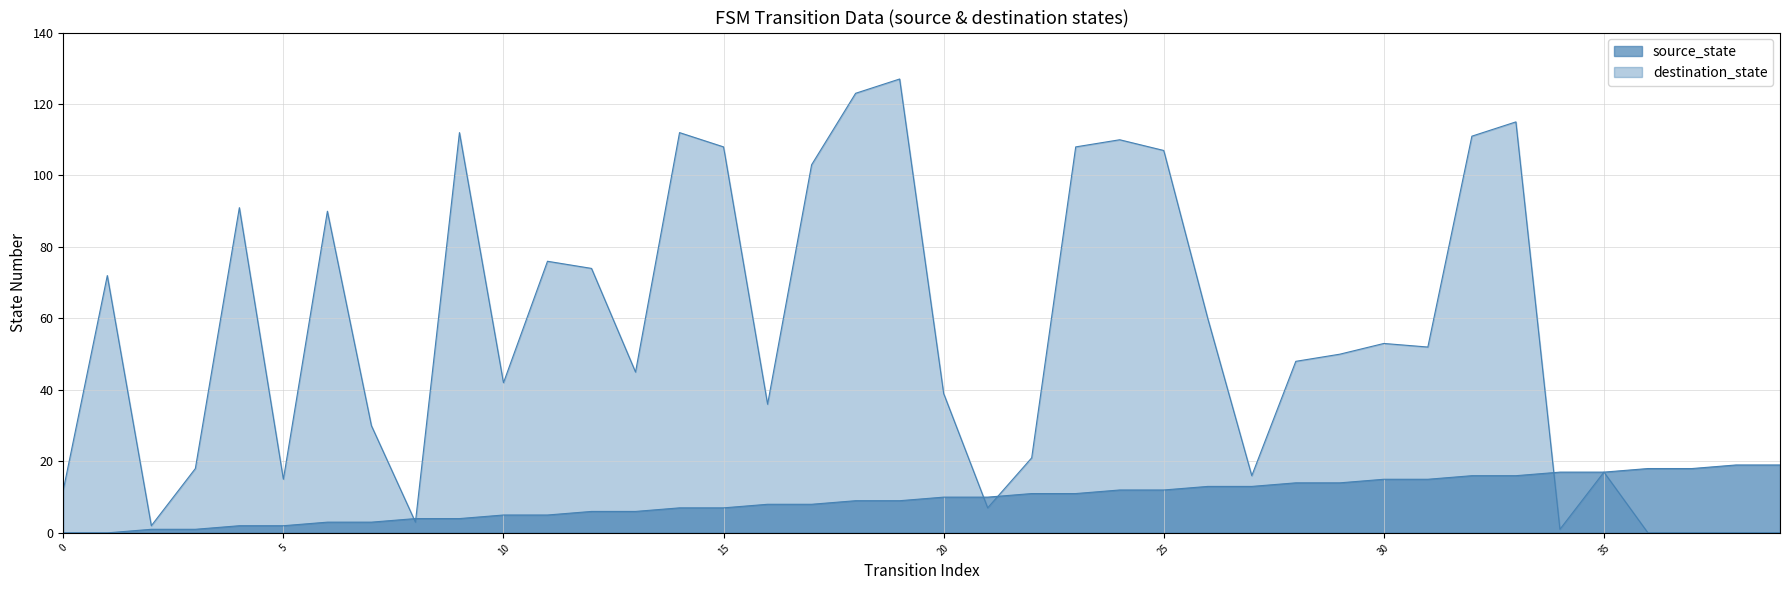

Does the chart display data point markers on the line(s)?

No